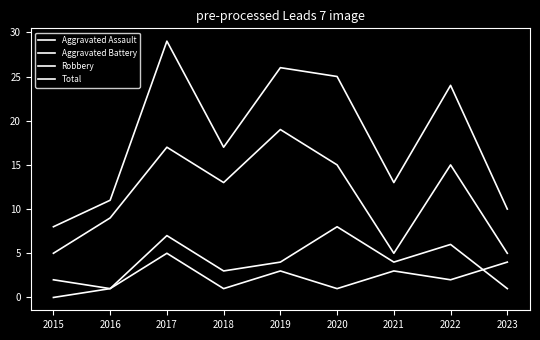

What is the difference between the highest and lowest values at 2021?

10